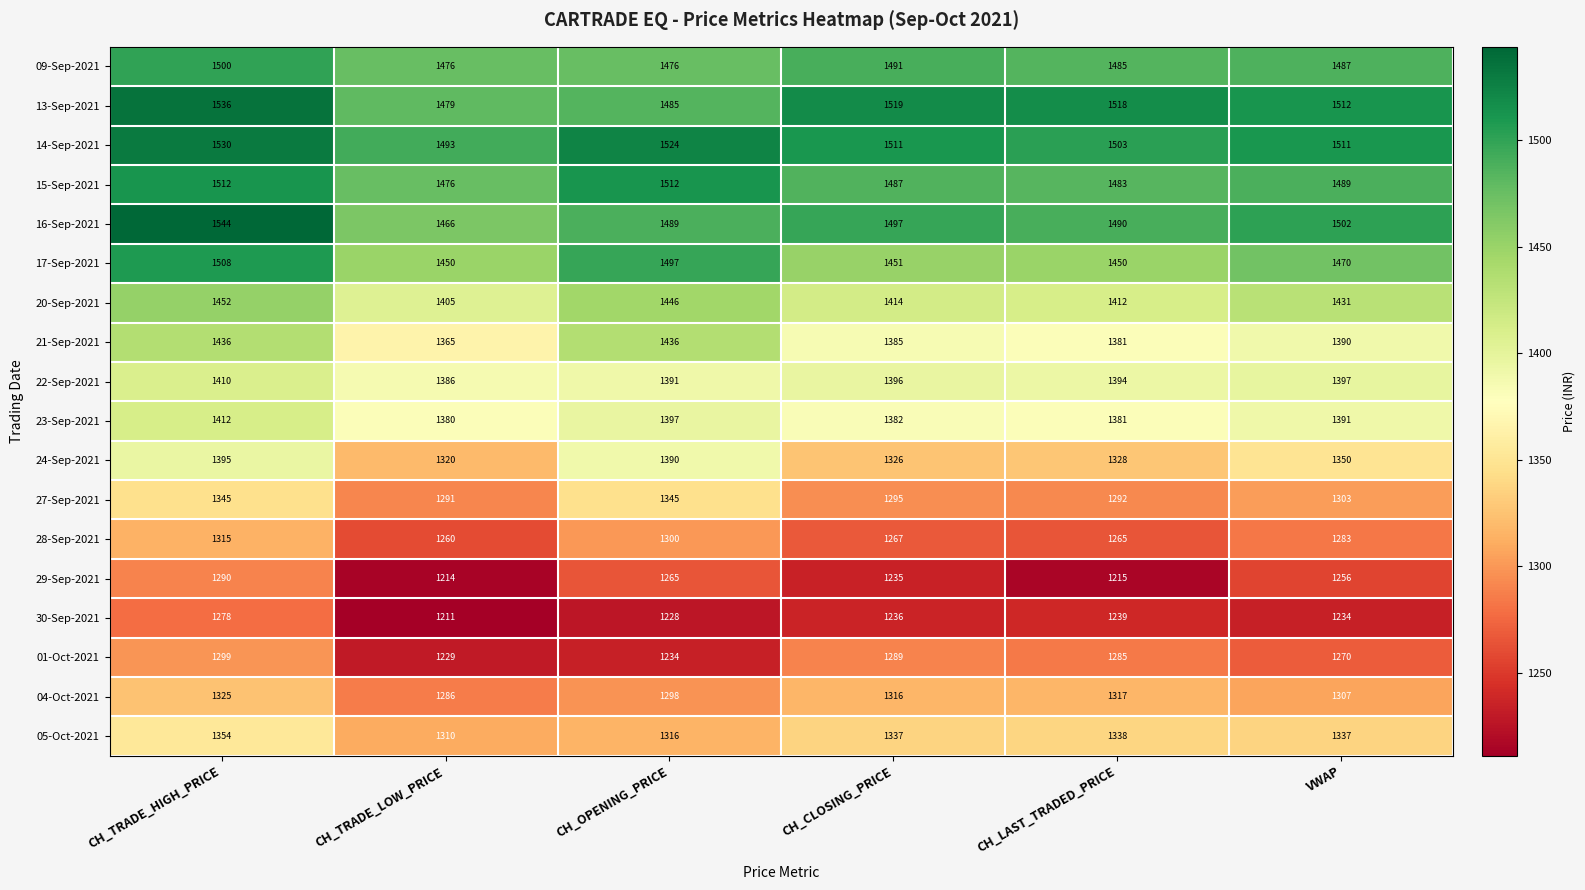

Which series changed the most between CH_TRADE_LOW_PRICE and VWAP?

29-Sep-2021